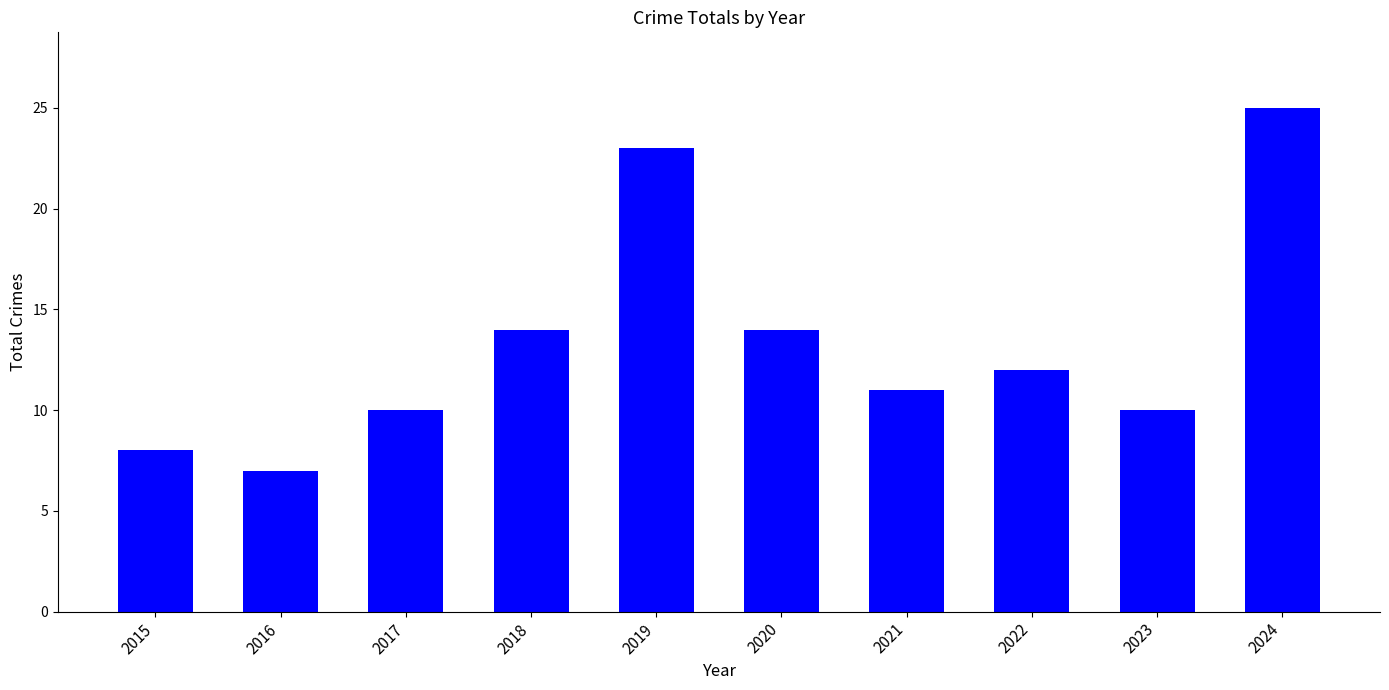

Are the bars grouped side by side (vs. stacked)?

No